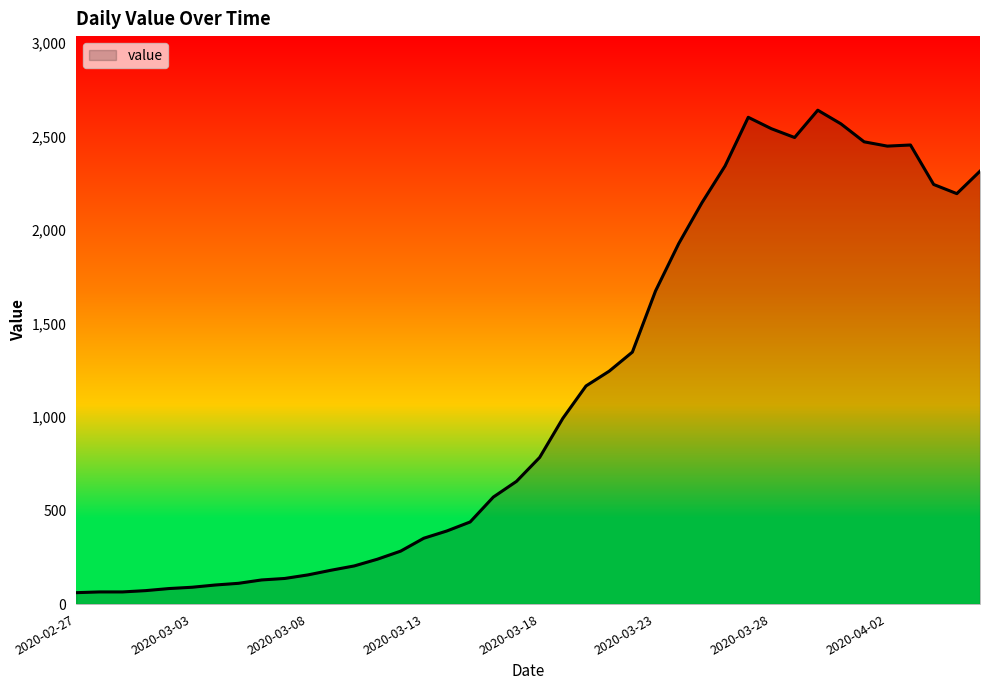

What is the minimum value shown in the chart?

61